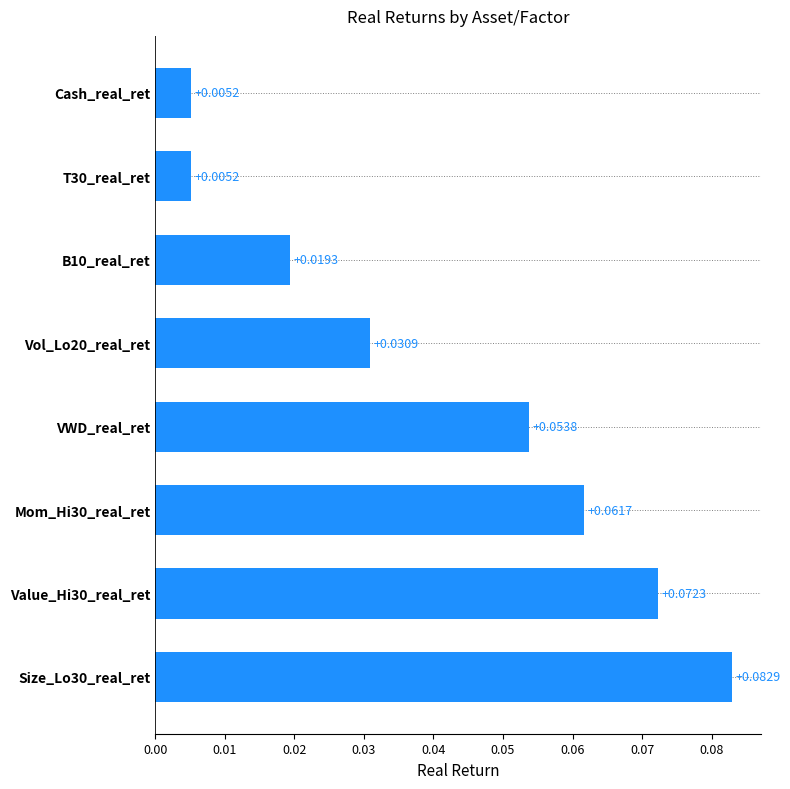

Between B10_real_ret and Size_Lo30_real_ret, which is larger?

Size_Lo30_real_ret